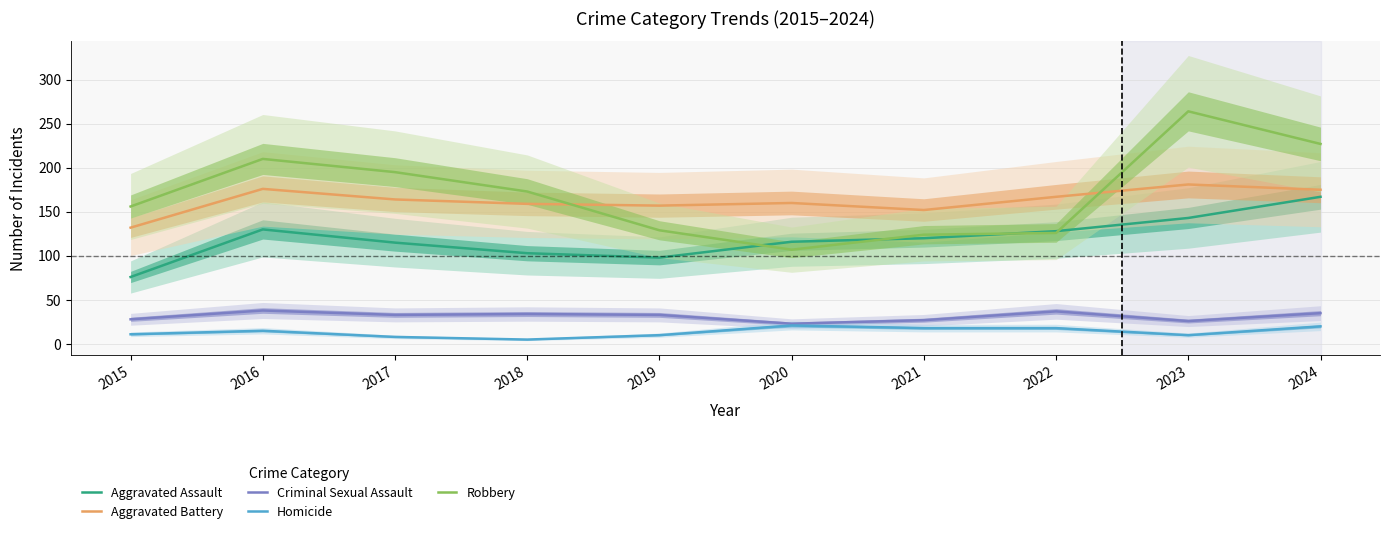

Reading right to left, list all the values displayed in this chart.

Aggravated Assault: 2024=167	2023=143	2022=128	2021=120	2020=116	2019=98	2018=103	2017=115	2016=130	2015=76
Aggravated Battery: 2024=175	2023=181	2022=167	2021=152	2020=160	2019=157	2018=159	2017=164	2016=176	2015=132
Criminal Sexual Assault: 2024=35	2023=26	2022=37	2021=27	2020=23	2019=33	2018=34	2017=33	2016=38	2015=28
Homicide: 2024=20	2023=10	2022=18	2021=18	2020=21	2019=10	2018=5	2017=8	2016=15	2015=11
Robbery: 2024=227	2023=264	2022=126	2021=124	2020=107	2019=129	2018=173	2017=195	2016=210	2015=156